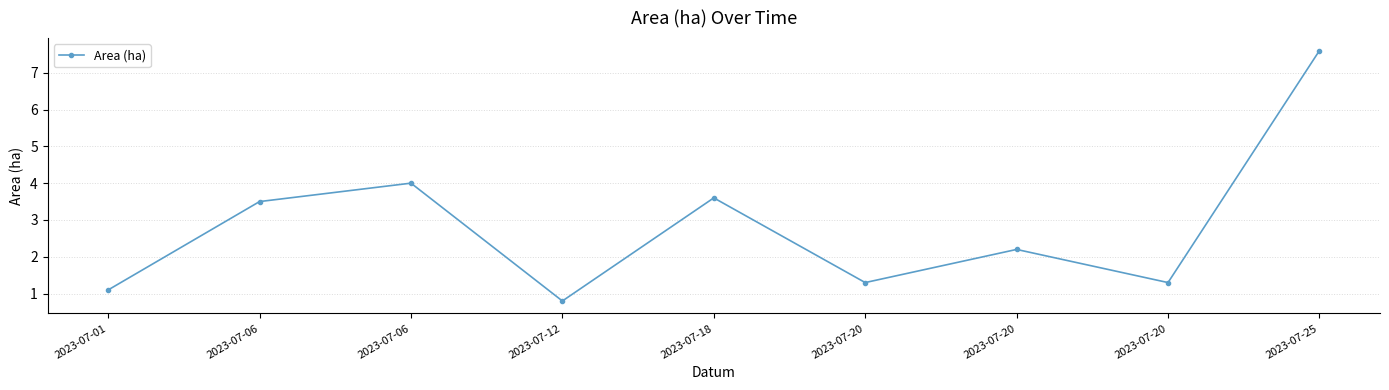

How many lines are shown in the chart?

1